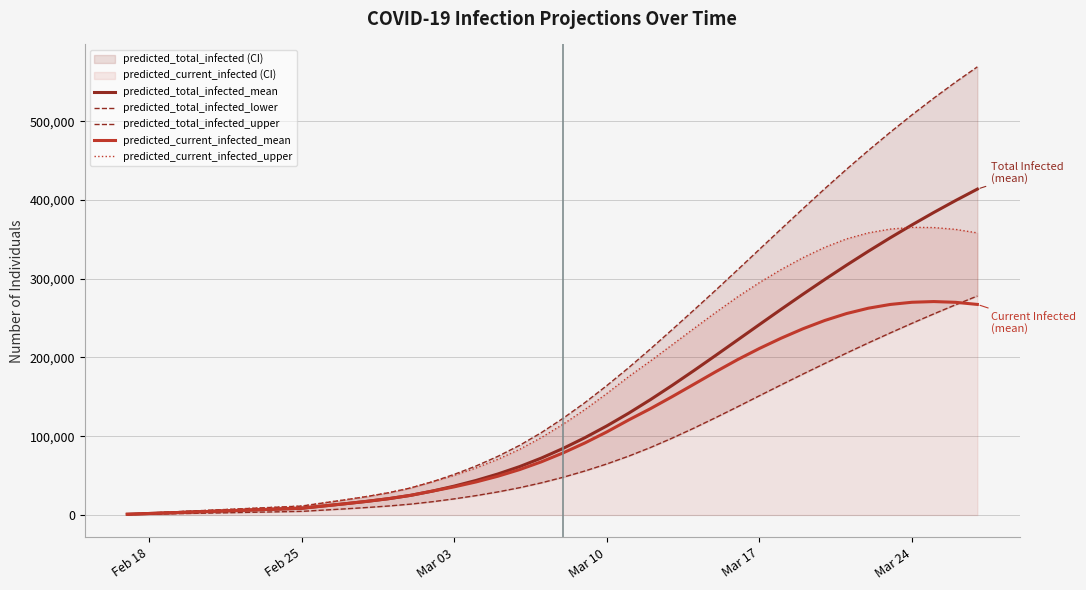

The value of predicted_total_infected_mean at Mar 10 is 113103. True or false?

True